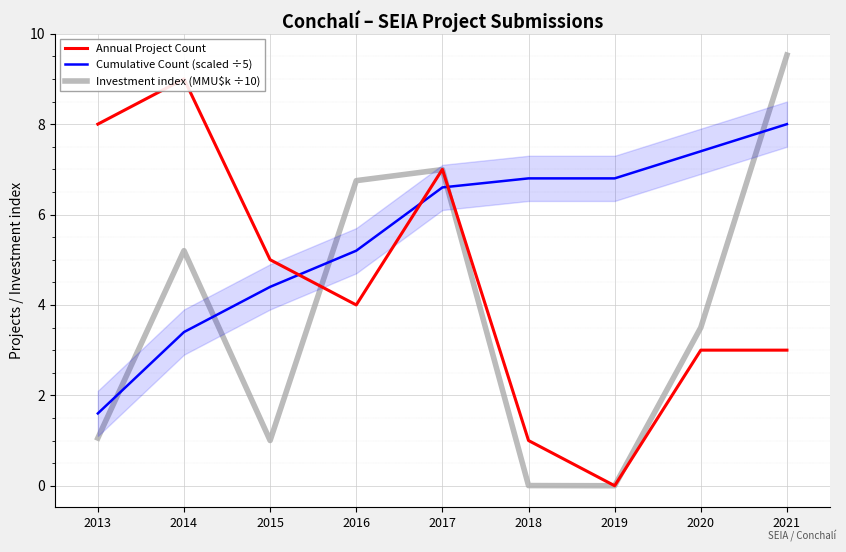

What is the total value across all series at 2017?

20.6